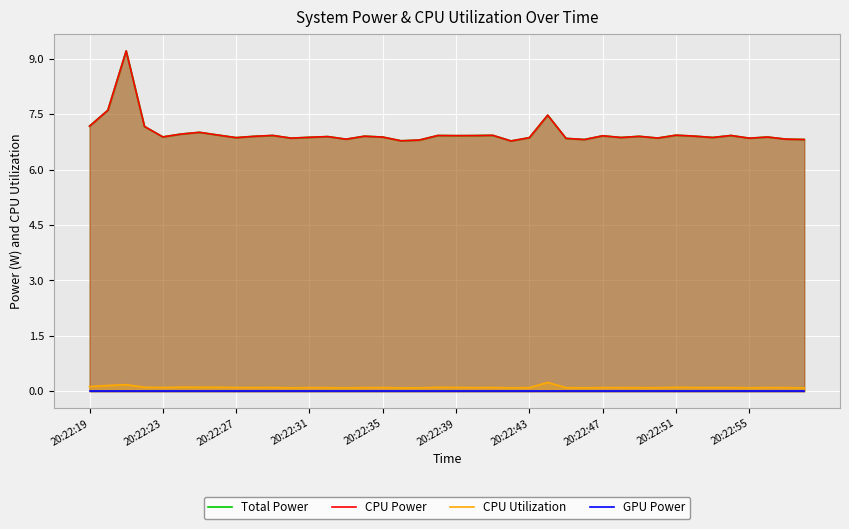

The CPU Power series shows 6.8 at 27. True or false?

True